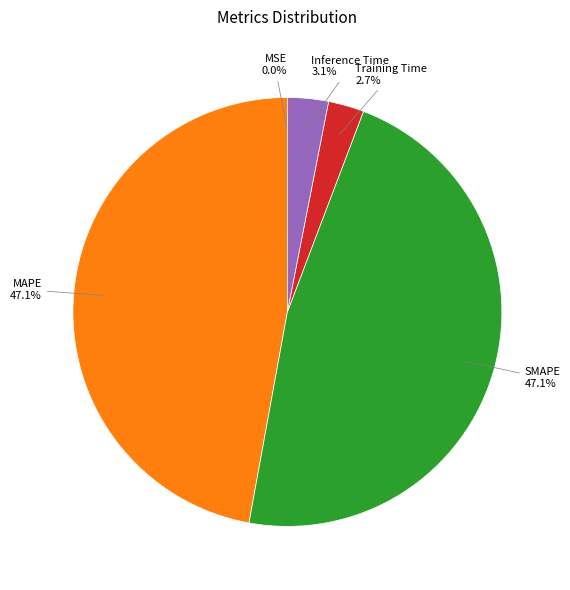

What percentage is NOT represented by Training Time?

97.3%